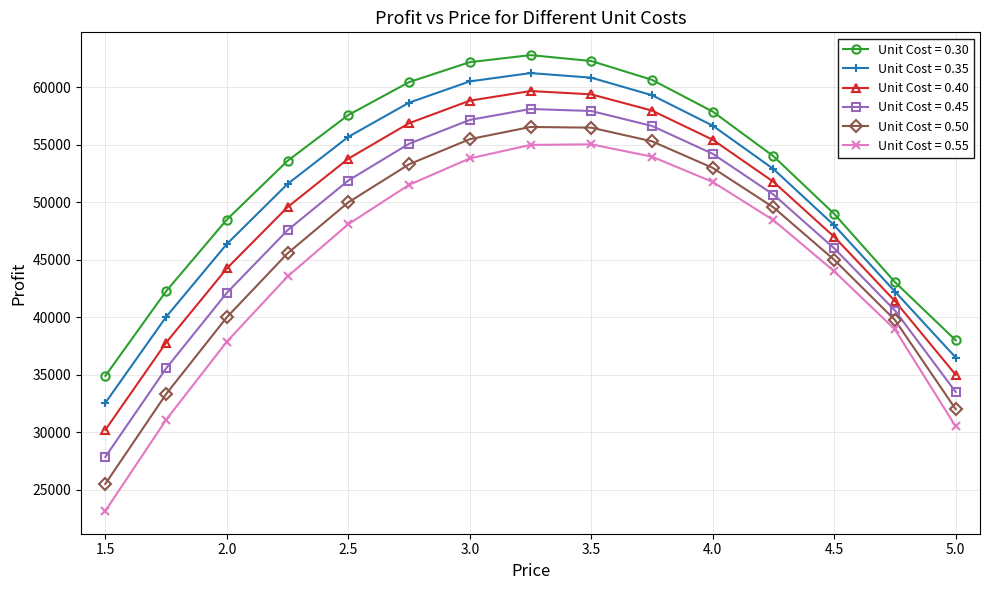

What is the average value of the Unit Cost = 0.55 series?

44452.5